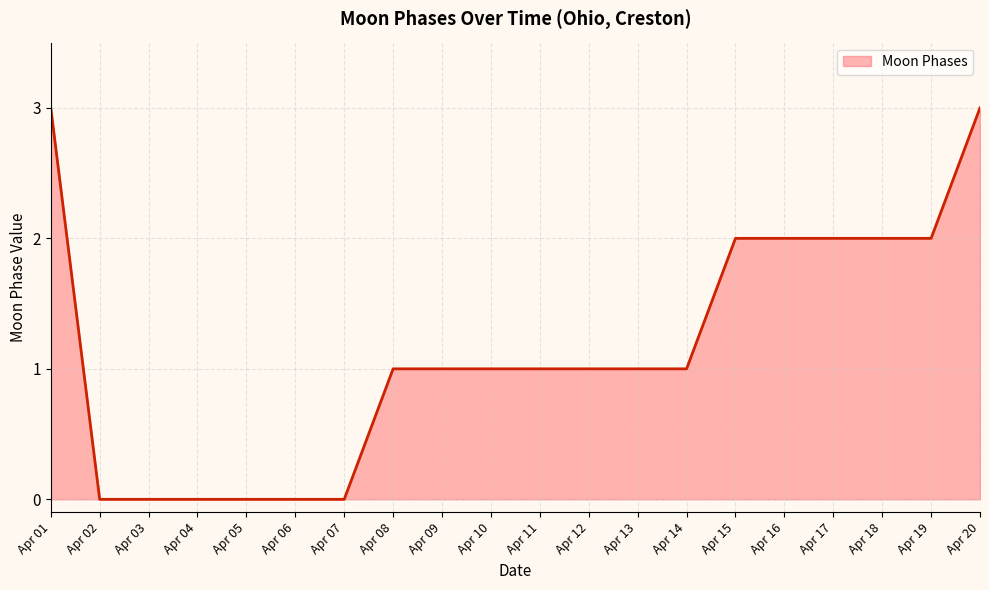

Which has a higher value, Apr 13 or Apr 05?

Apr 13